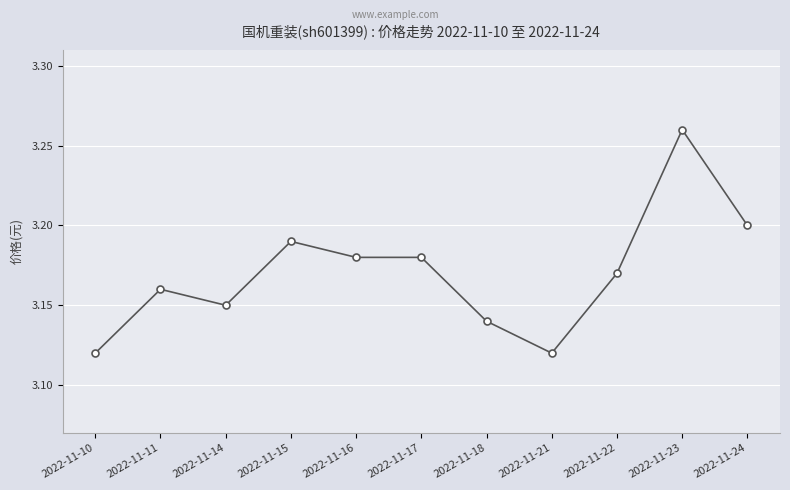

The value at 2022-11-16 is 3.2. True or false?

True